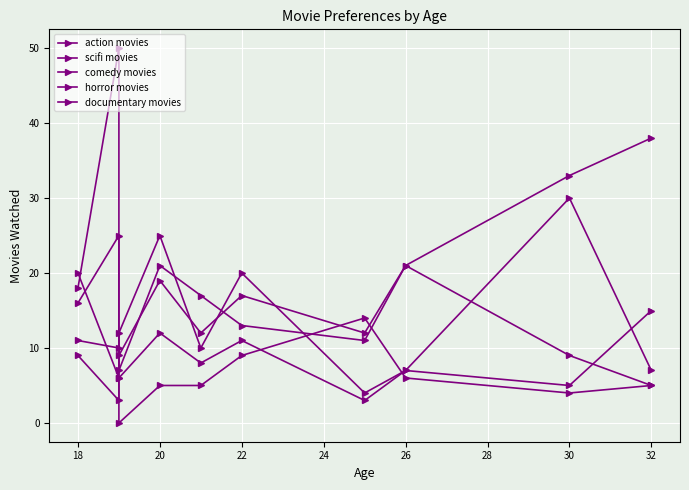

At which label does scifi movies reach its peak?

18